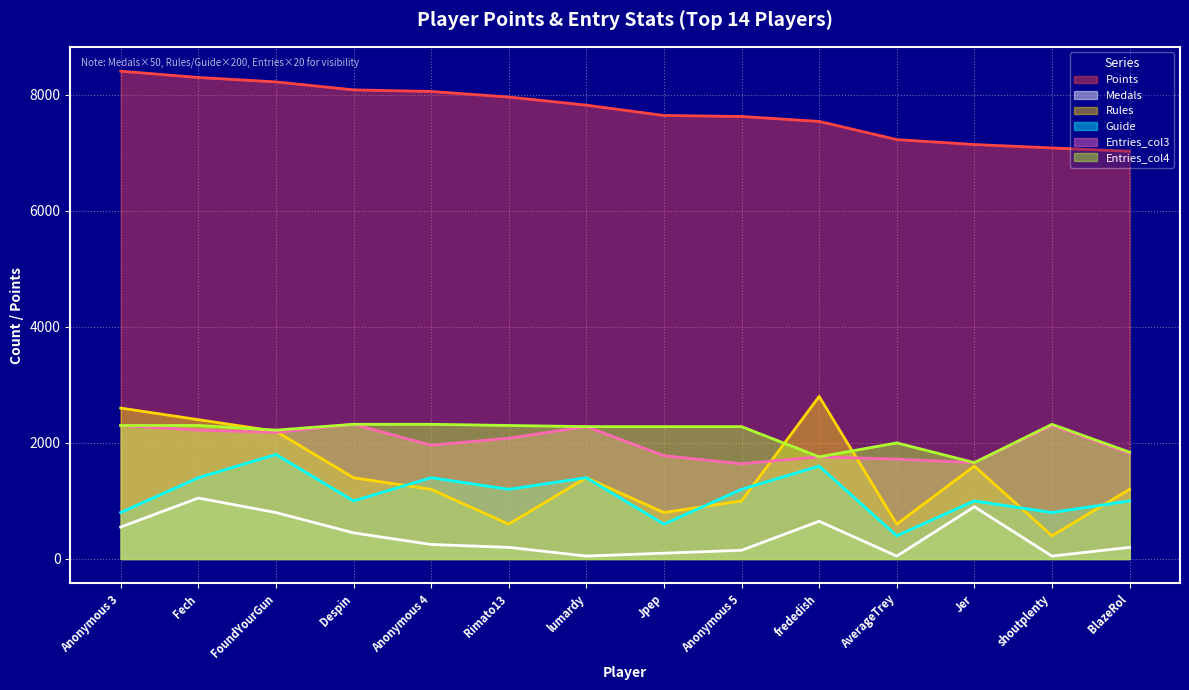

Which category has the highest value in the Guide series?

FoundYourGun